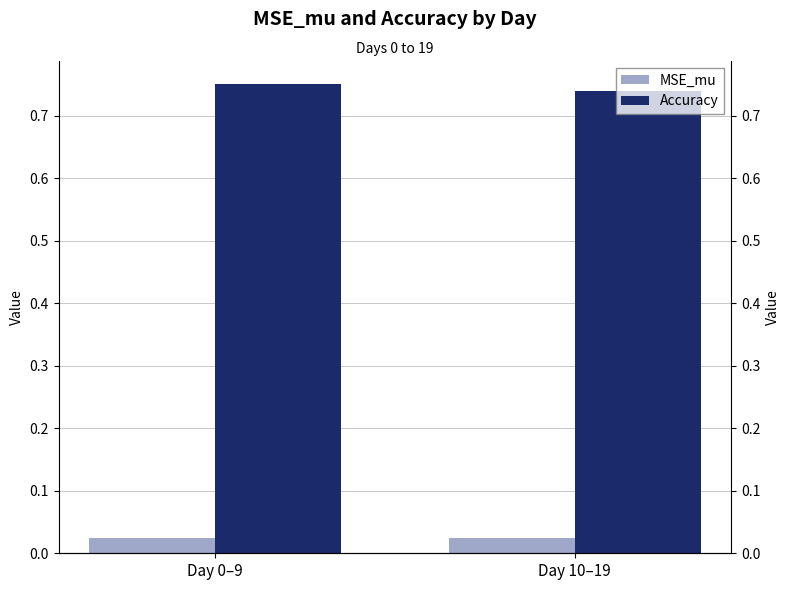

How many bars are there in total?

4